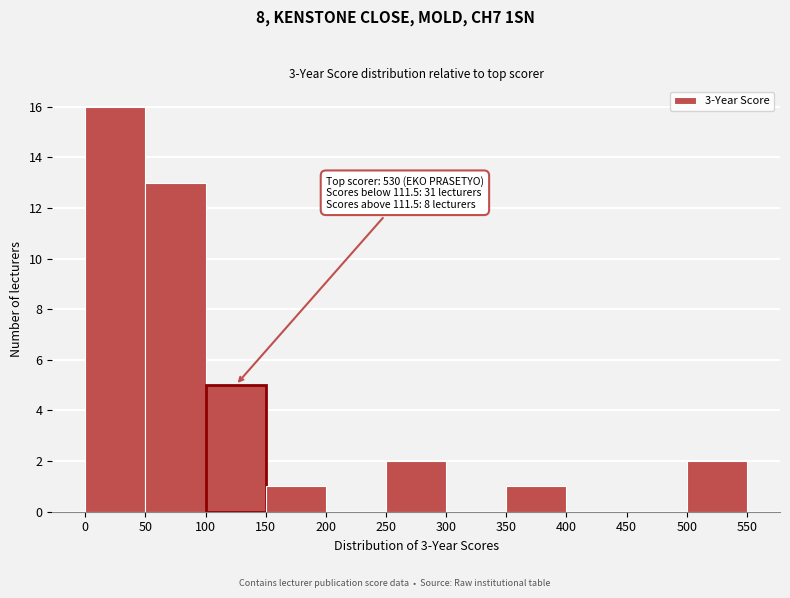

Which range on the x-axis has the tallest bar?

0 to 50